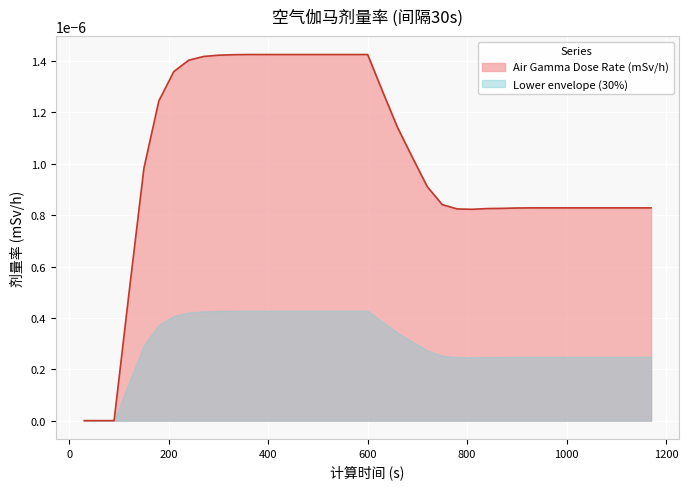

Which category has the lowest value across all series?

30